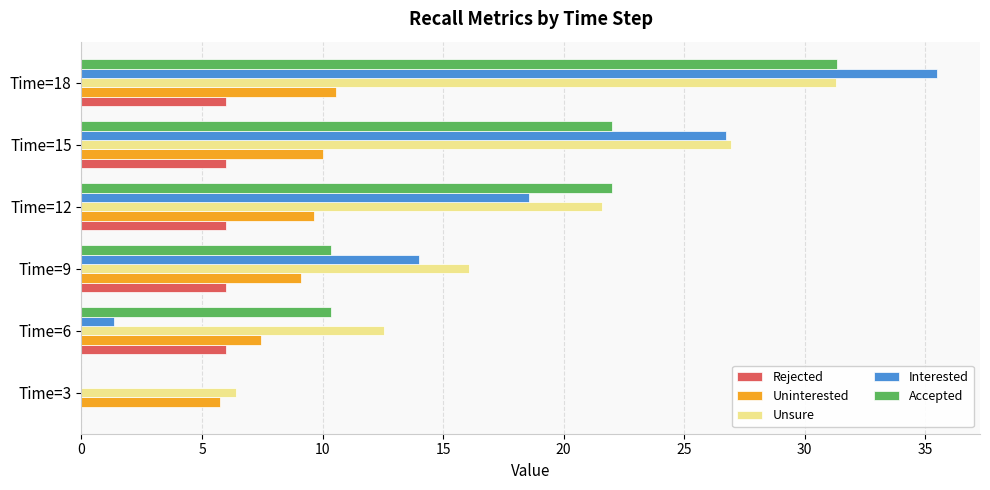

Which series has the largest range (max minus min)?

Interested